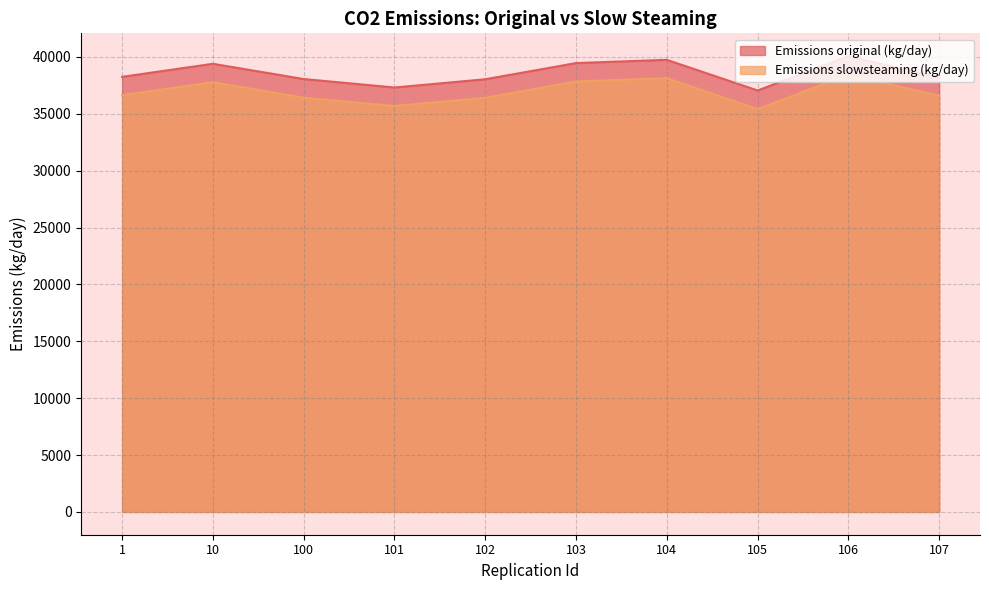

True or false: Emissions original (kg/day) has a value of 40075.8 at 106.

True